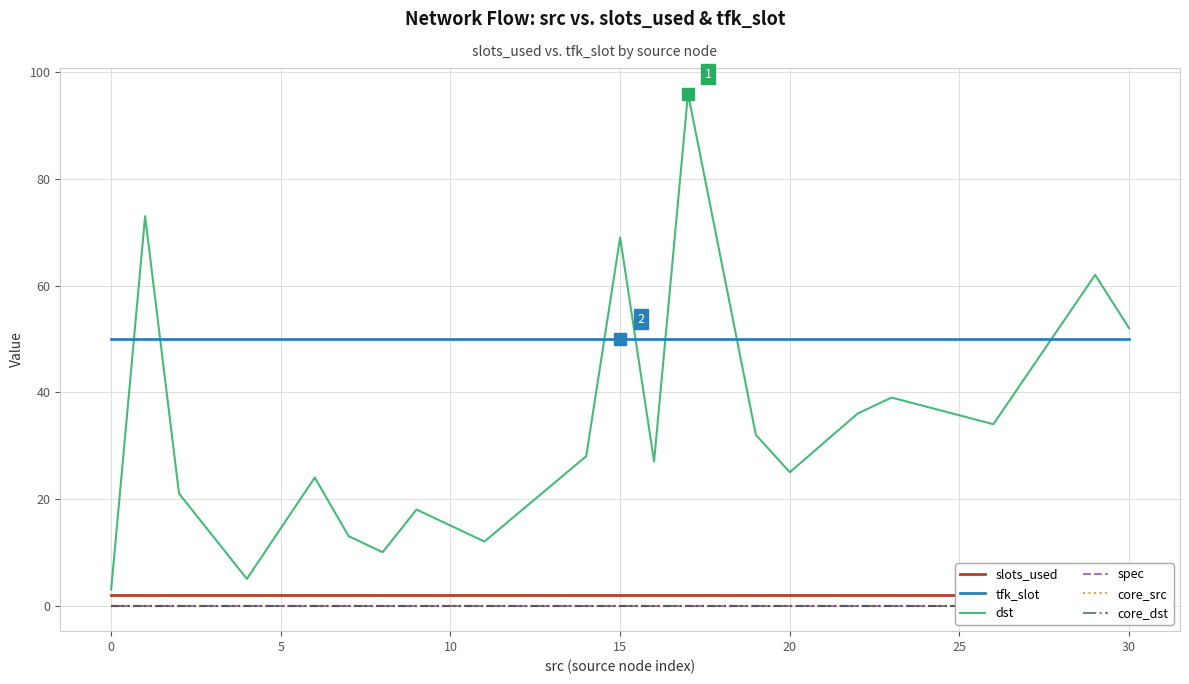

True or false: dst and spec cross at least once.

False